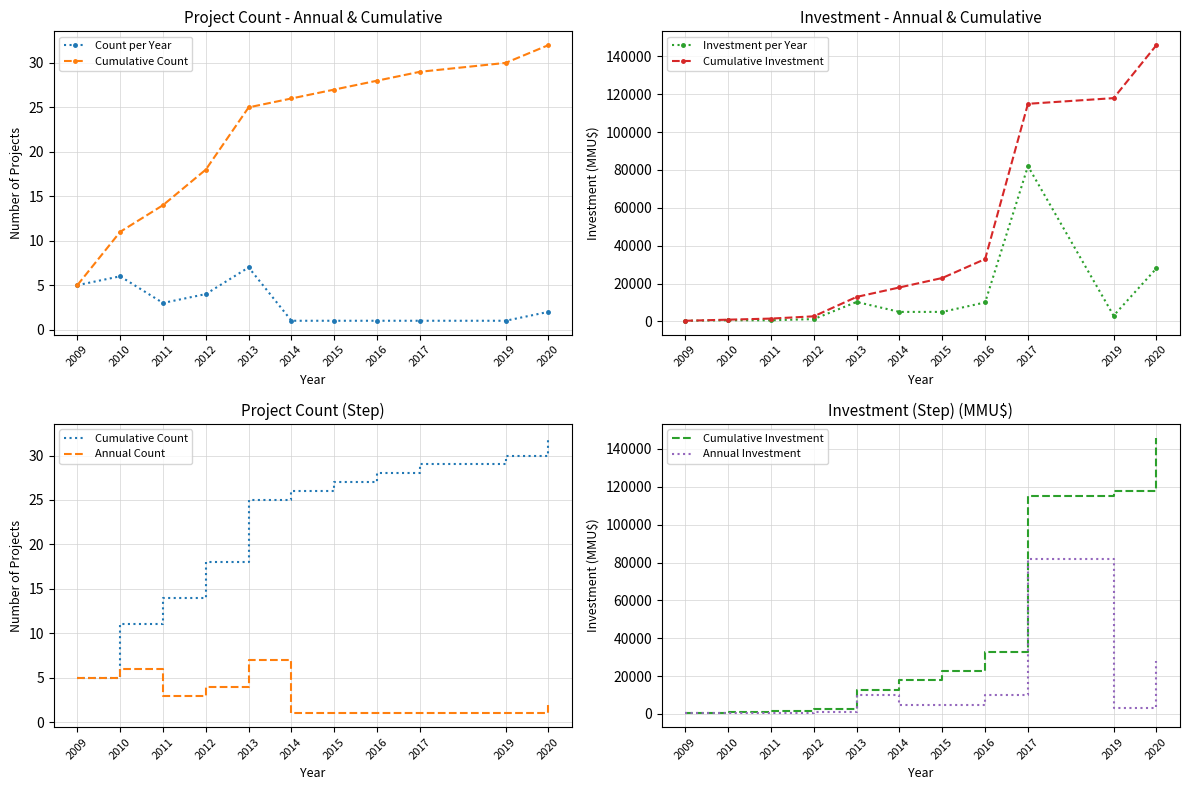

How many data points in Count per Year are less than 2?

5